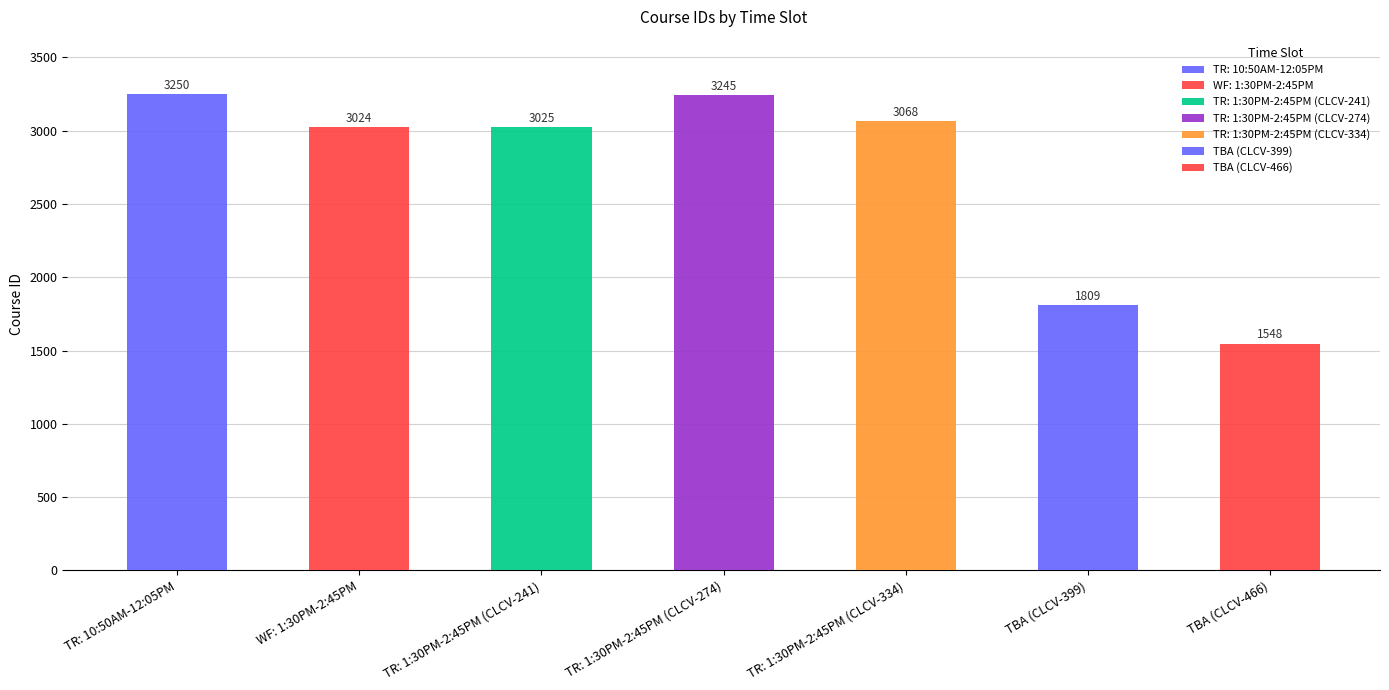

What is the difference between the second highest and second lowest values?

1436